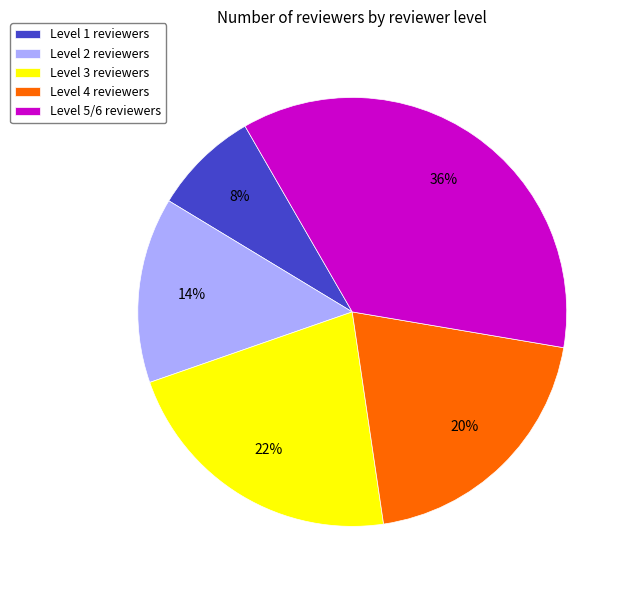

Is there a majority slice in this chart?

No